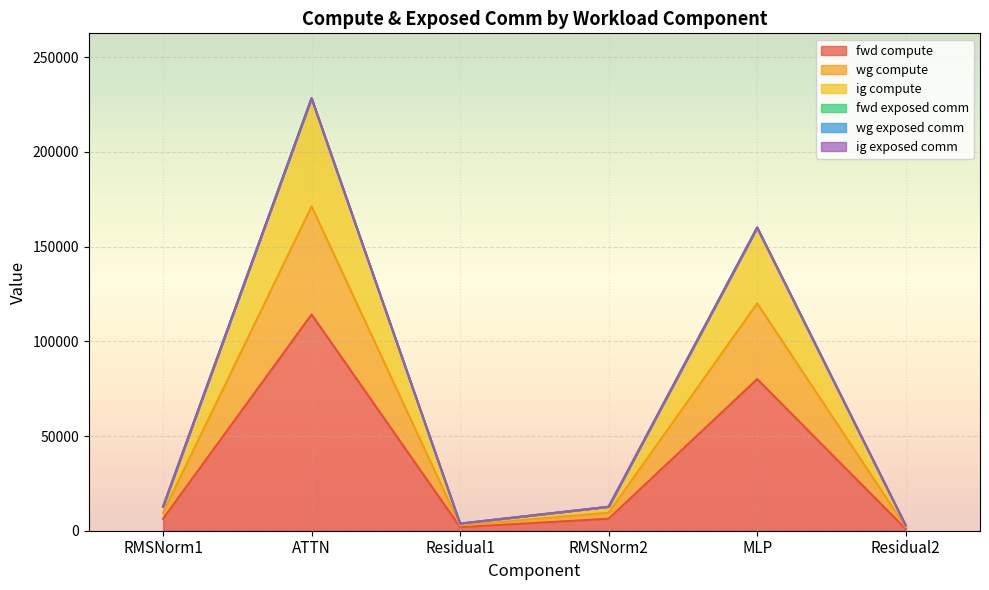

At which category is the sum across all series the highest?

ATTN